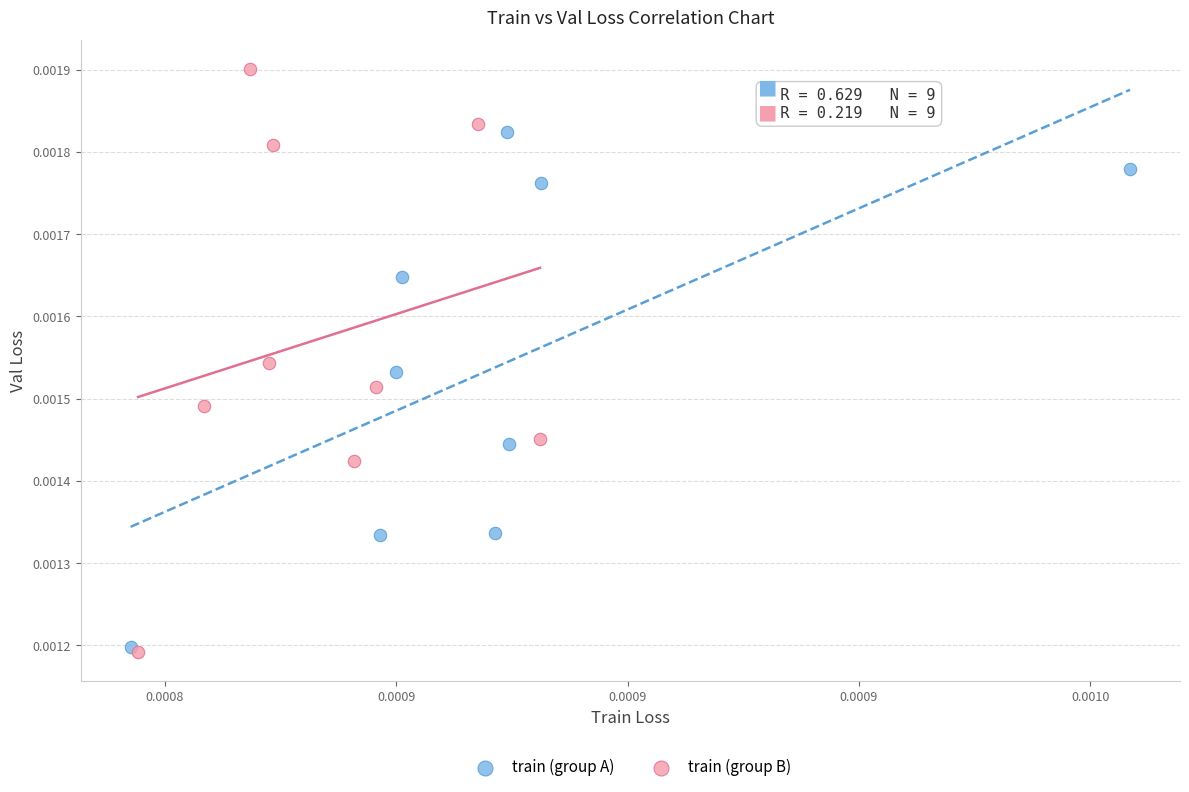

Which series reaches the maximum Y coordinate?

train (group B)